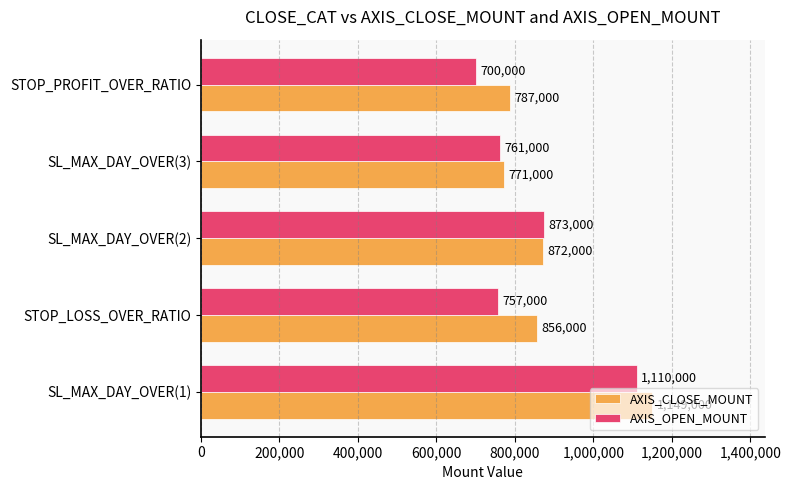

Between SL_MAX_DAY_OVER(2) and SL_MAX_DAY_OVER(3), which series saw the biggest shift?

AXIS_OPEN_MOUNT